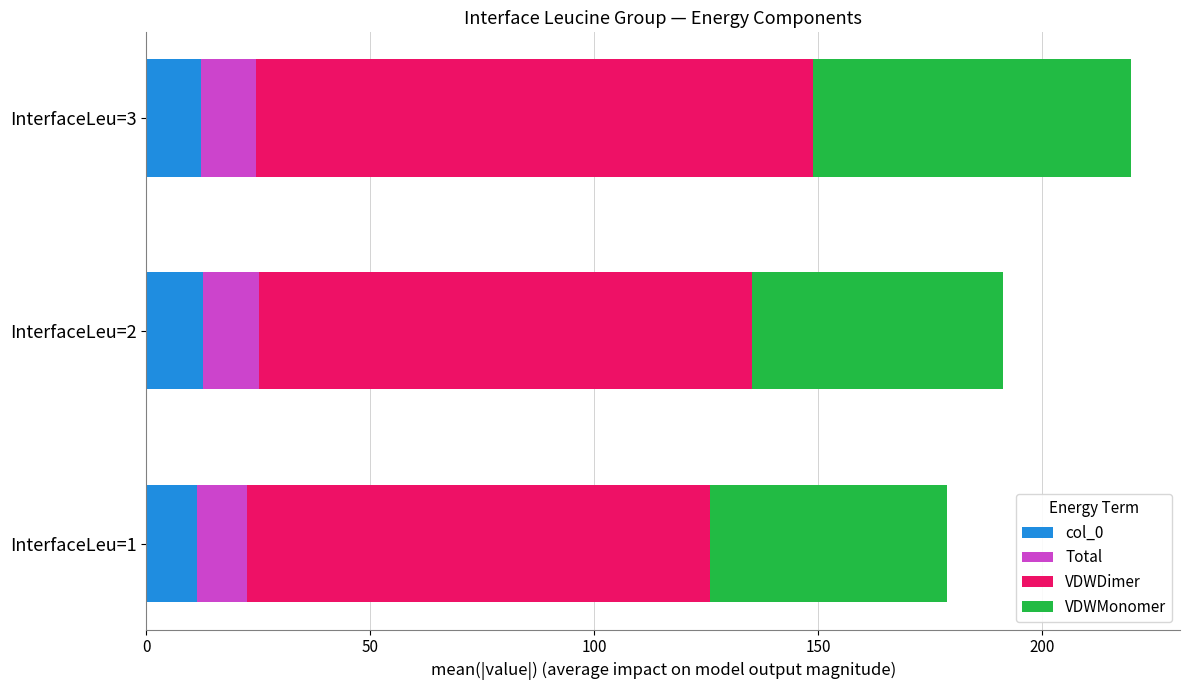

What is the sum of all col_0 values?

36.1